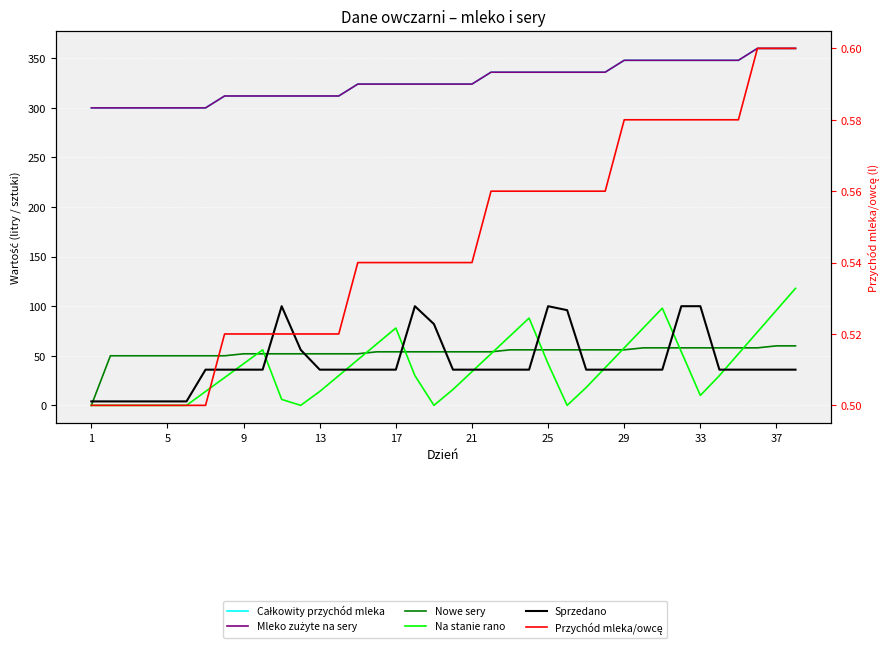

Between 26 and 29, which is larger?

29